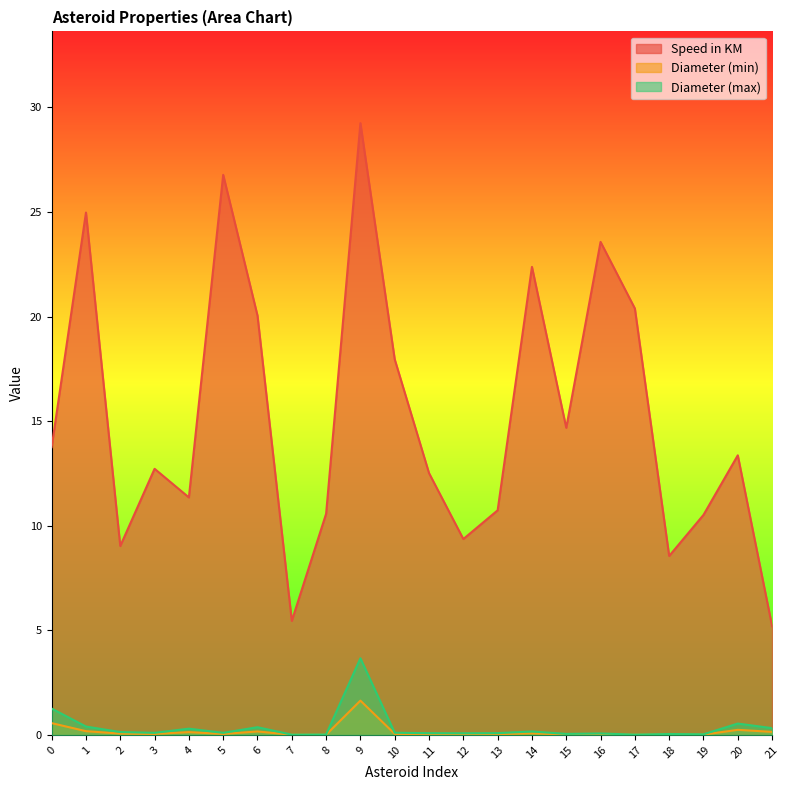

Which series has the largest range (max minus min)?

Speed in KM